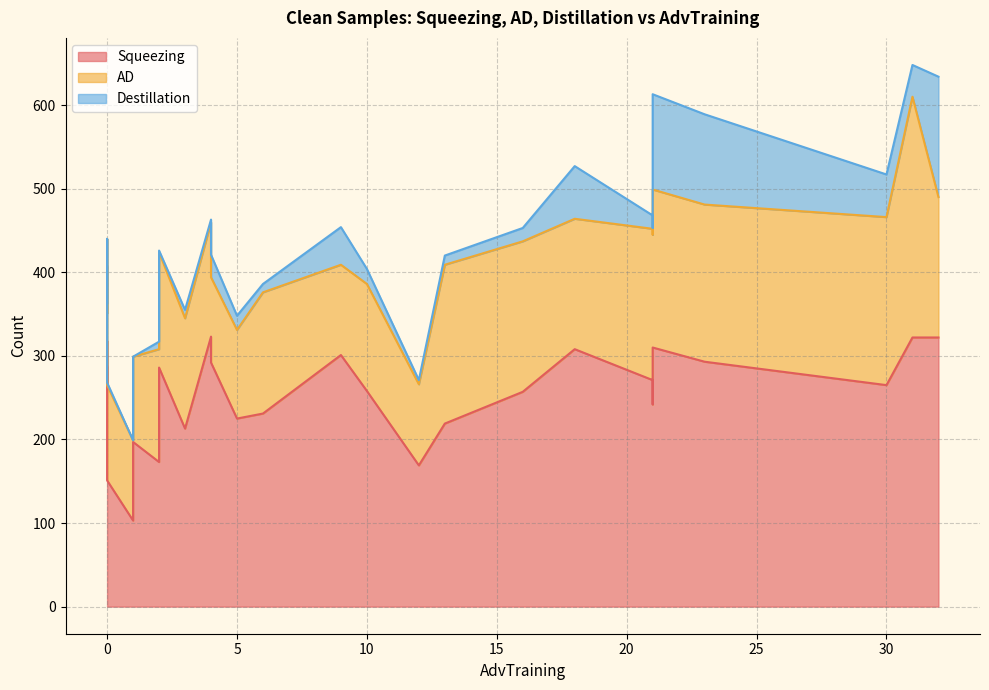

Rank the series at 26 from lowest to highest value.

Destillation, AD, Squeezing